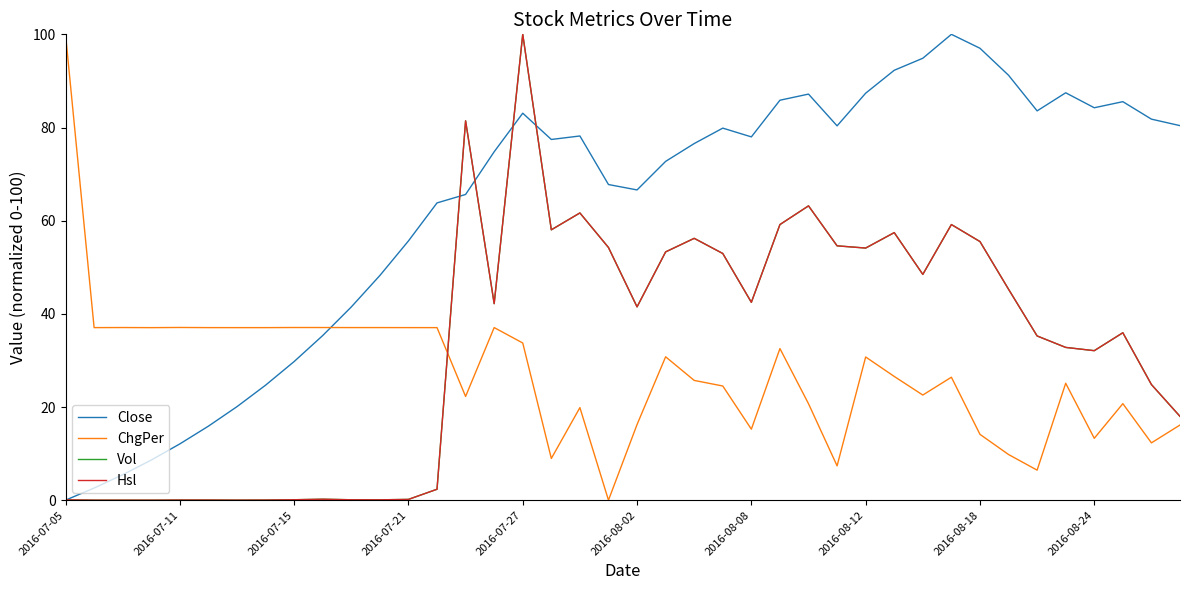

How many data points in Hsl are above 41?

20